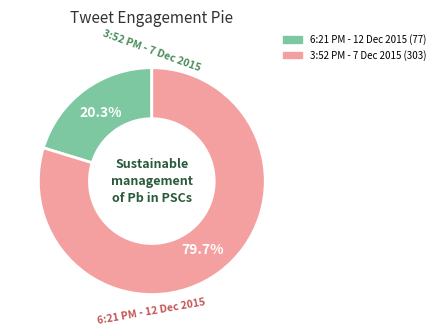

Does any single category account for the majority?

Yes